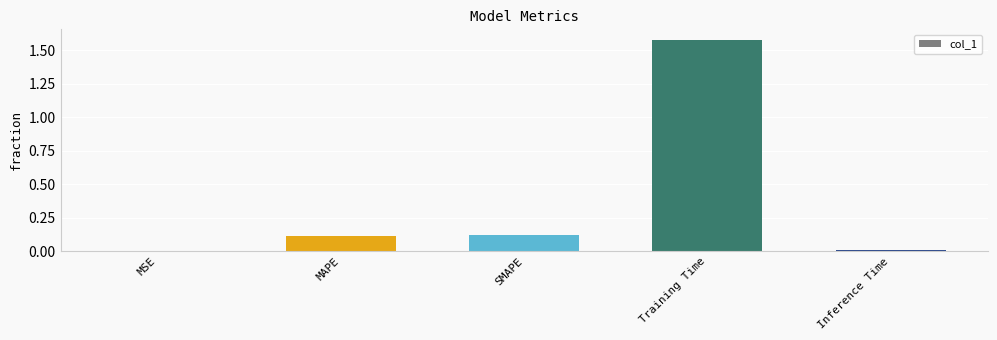

Which label corresponds to the largest value in the chart?

Training Time